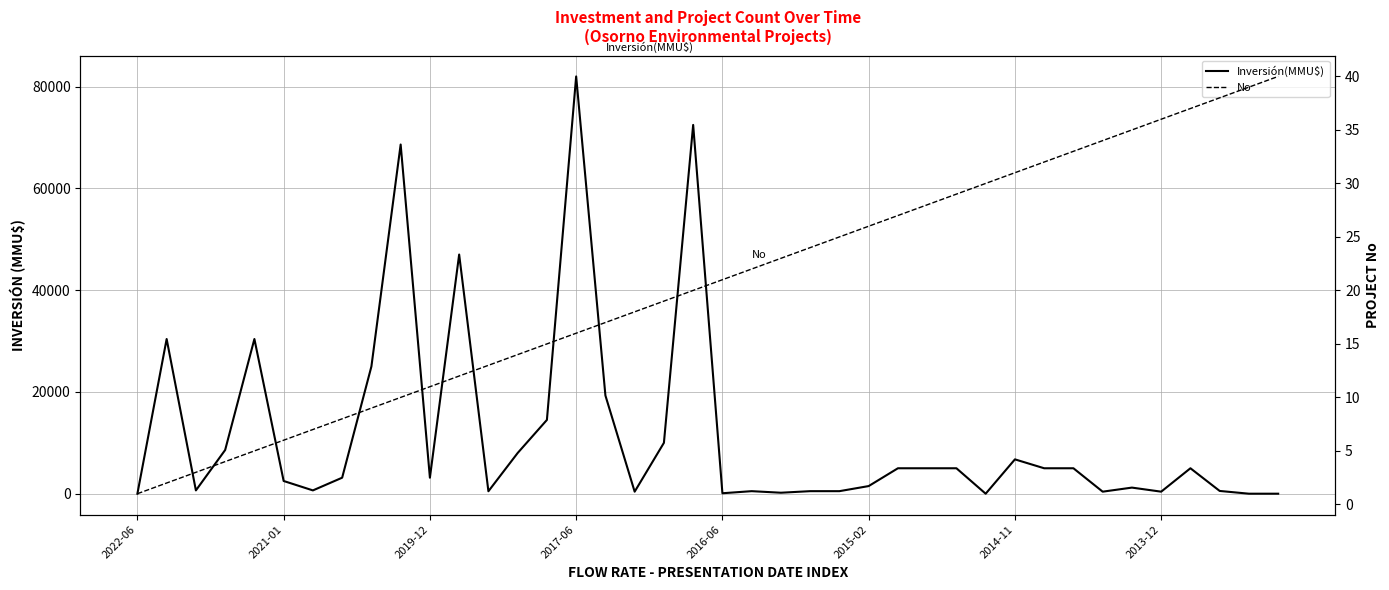

List the series in order of their peak value, lowest first.

No, Inversión(MMU$)